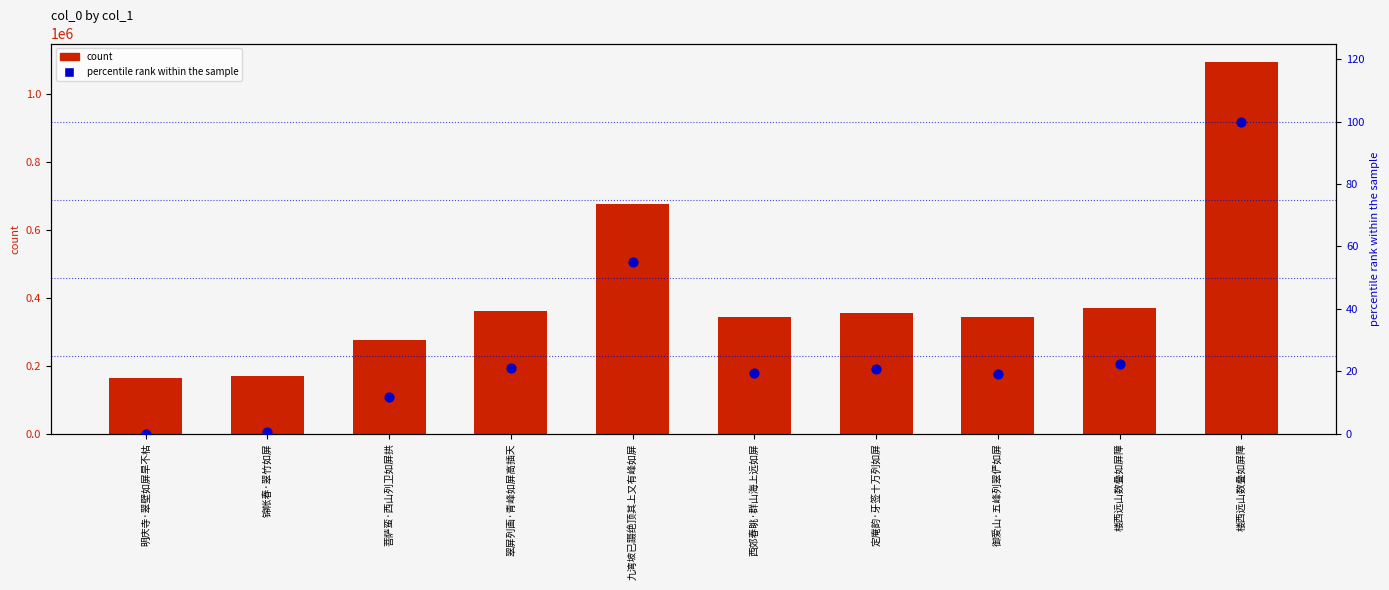

Which series has the largest total across all categories?

col_0